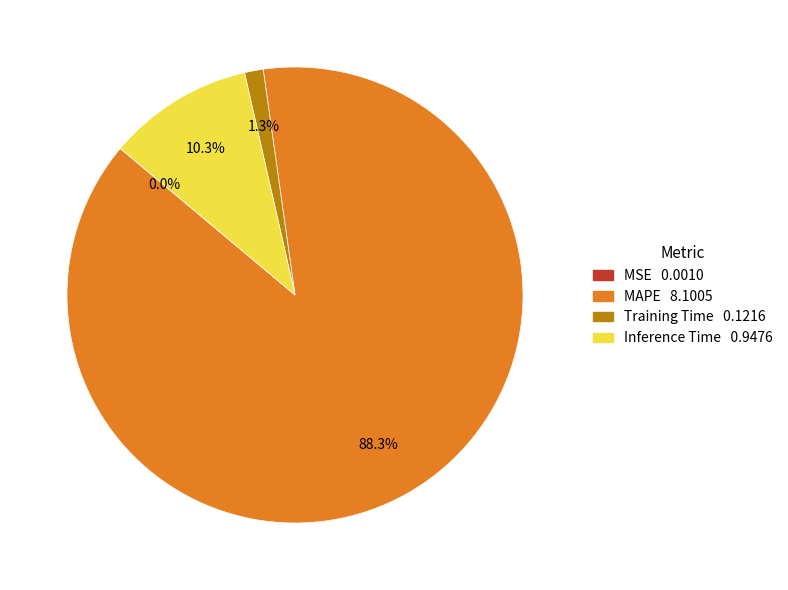

What percentage is the MAPE slice, to the nearest percent?

88%